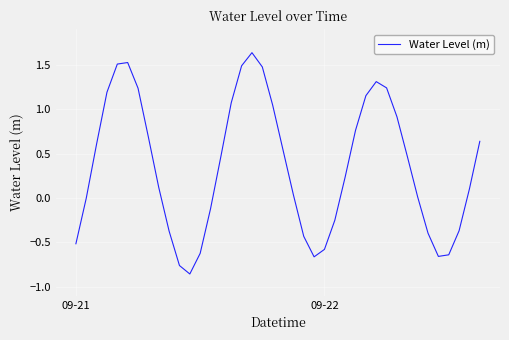

Count the number of categories in the chart.

40